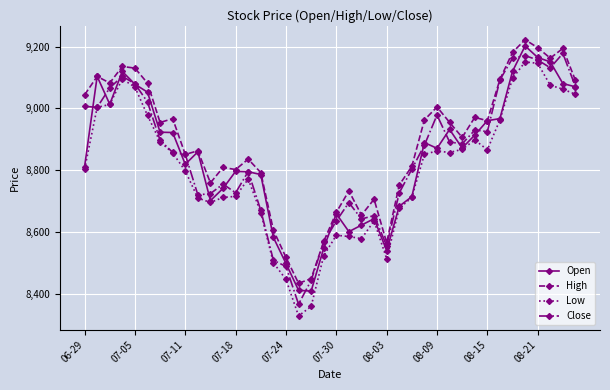

What is the value of the Close point at the 35th from the left?

9162.5